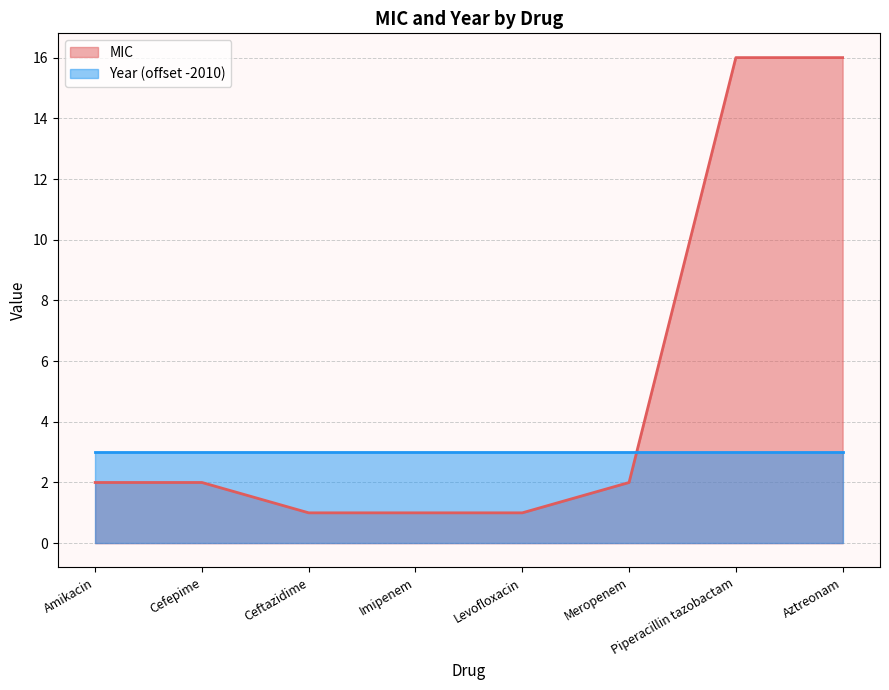

How many values are below 2?

3